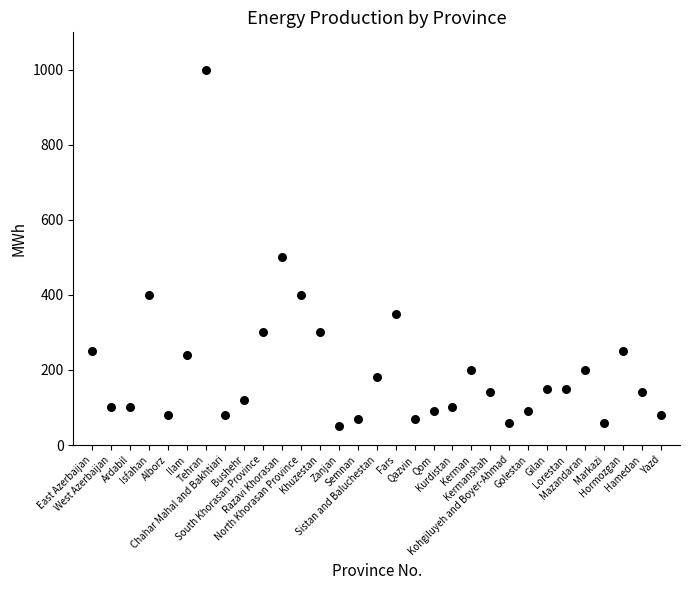

What Y value in the scatter plot is closest to 525?

500